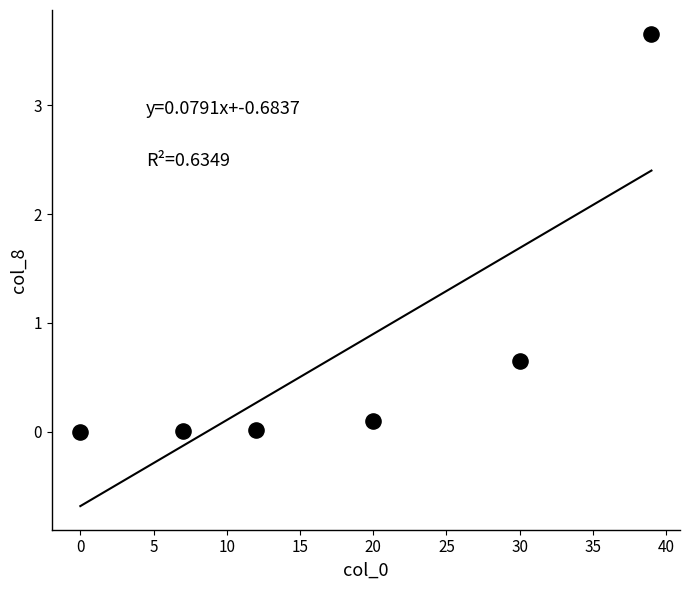

What is the range of Y values (max minus min)?

3.7